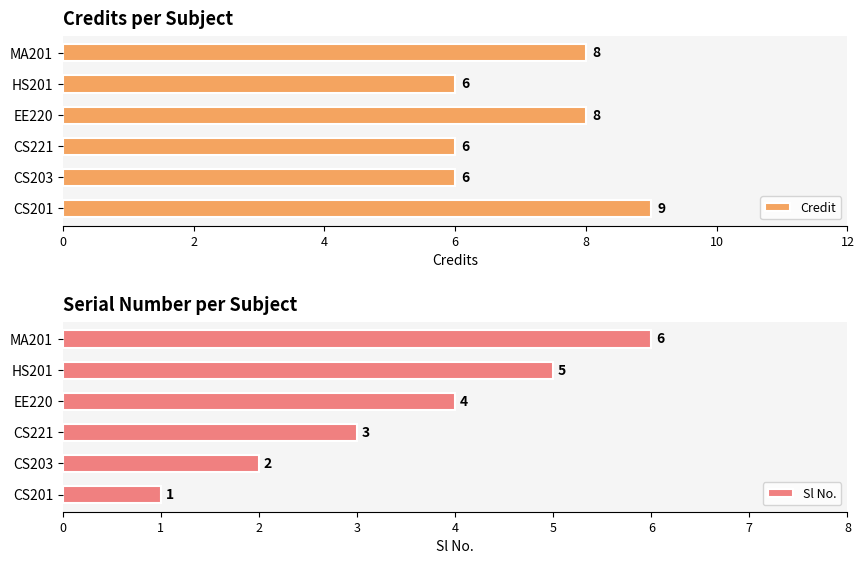

List the series in order of their overall mean, highest first.

Credit, Sl No.